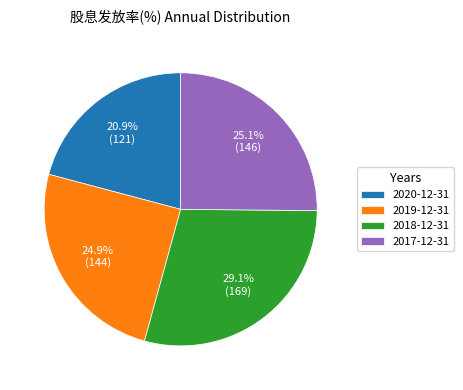

To the nearest percent, what is the combined percentage of 2019-12-31 and 2020-12-31?

46%